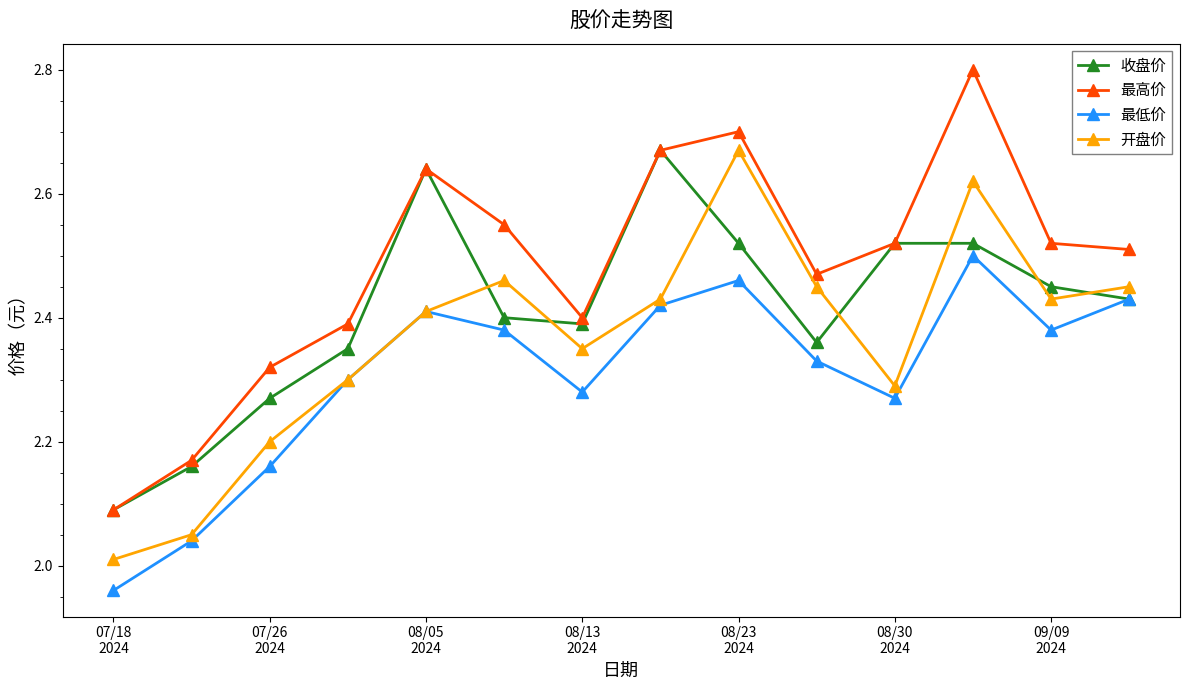

Which series has the widest spread of values?

最高价